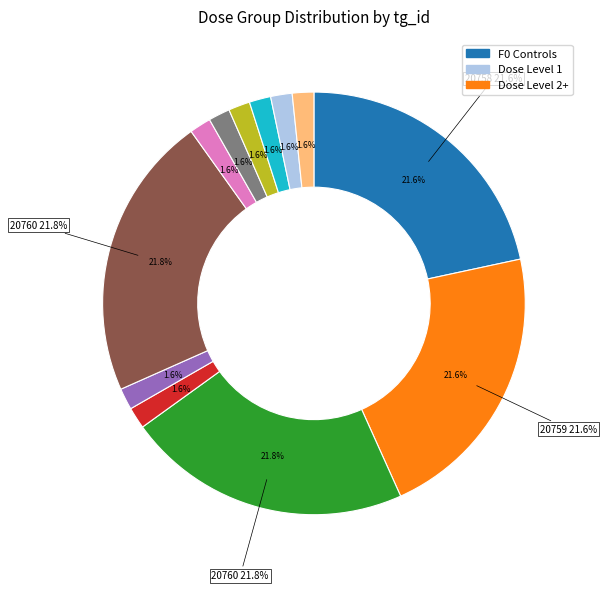

Is the sum of 20759-M-0 and 20760-MF-0 greater than half?

No